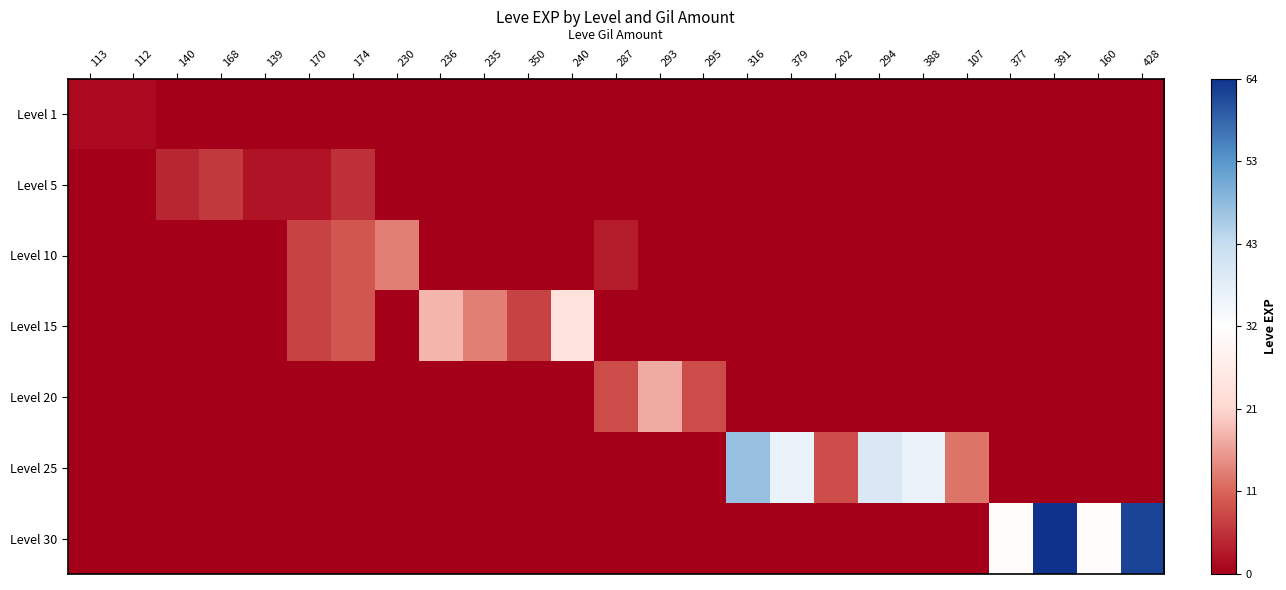

Reading right to left, extract all data points from this chart.

Level 1: 428=0	160=0	391=0	377=0	107=0	388=0	294=0	202=0	379=0	316=0	295=0	293=0	287=0	240=0	350=0	235=0	236=0	230=0	174=0	170=0	139=0	168=0	140=0	112=1	113=1
Level 5: 428=0	160=0	391=0	377=0	107=0	388=0	294=0	202=0	379=0	316=0	295=0	293=0	287=0	240=0	350=0	235=0	236=0	230=0	174=5	170=2	139=2	168=6	140=4	112=0	113=0
Level 10: 428=0	160=0	391=0	377=0	107=0	388=0	294=0	202=0	379=0	316=0	295=0	293=0	287=3	240=0	350=0	235=0	236=0	230=13	174=9	170=7	139=0	168=0	140=0	112=0	113=0
Level 15: 428=0	160=0	391=0	377=0	107=0	388=0	294=0	202=0	379=0	316=0	295=0	293=0	287=0	240=24	350=7	235=13	236=18	230=0	174=9	170=7	139=0	168=0	140=0	112=0	113=0
Level 20: 428=0	160=0	391=0	377=0	107=0	388=0	294=0	202=0	379=0	316=0	295=8	293=17	287=8	240=0	350=0	235=0	236=0	230=0	174=0	170=0	139=0	168=0	140=0	112=0	113=0
Level 25: 428=0	160=0	391=0	377=0	107=12	388=36	294=39	202=8	379=36	316=47	295=0	293=0	287=0	240=0	350=0	235=0	236=0	230=0	174=0	170=0	139=0	168=0	140=0	112=0	113=0
Level 30: 428=62	160=31	391=64	377=31	107=0	388=0	294=0	202=0	379=0	316=0	295=0	293=0	287=0	240=0	350=0	235=0	236=0	230=0	174=0	170=0	139=0	168=0	140=0	112=0	113=0